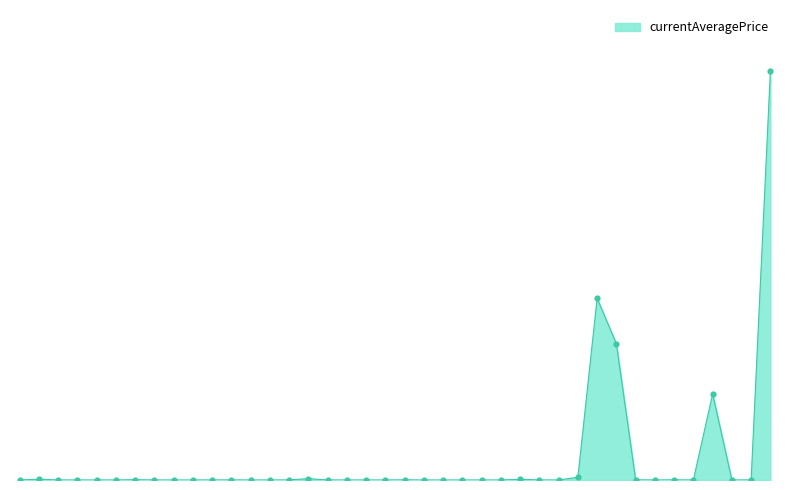

Is this an area chart (filled region under the line)?

Yes